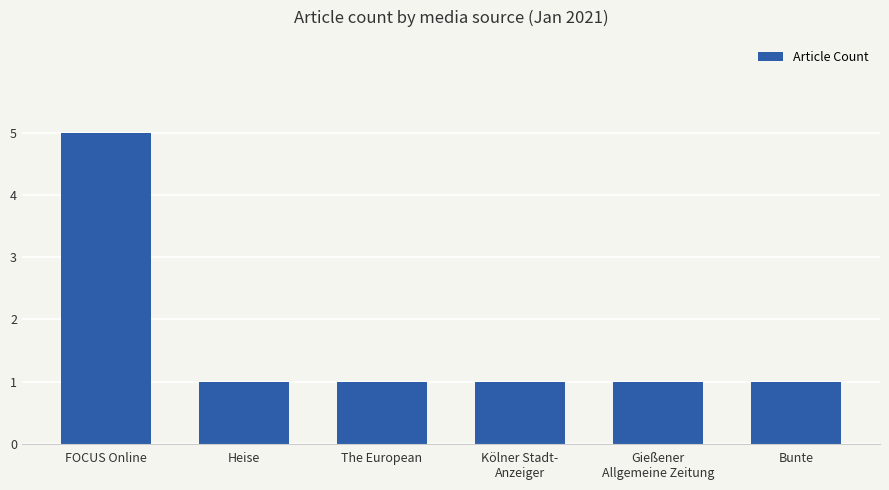

Count the number of categories in the chart.

6